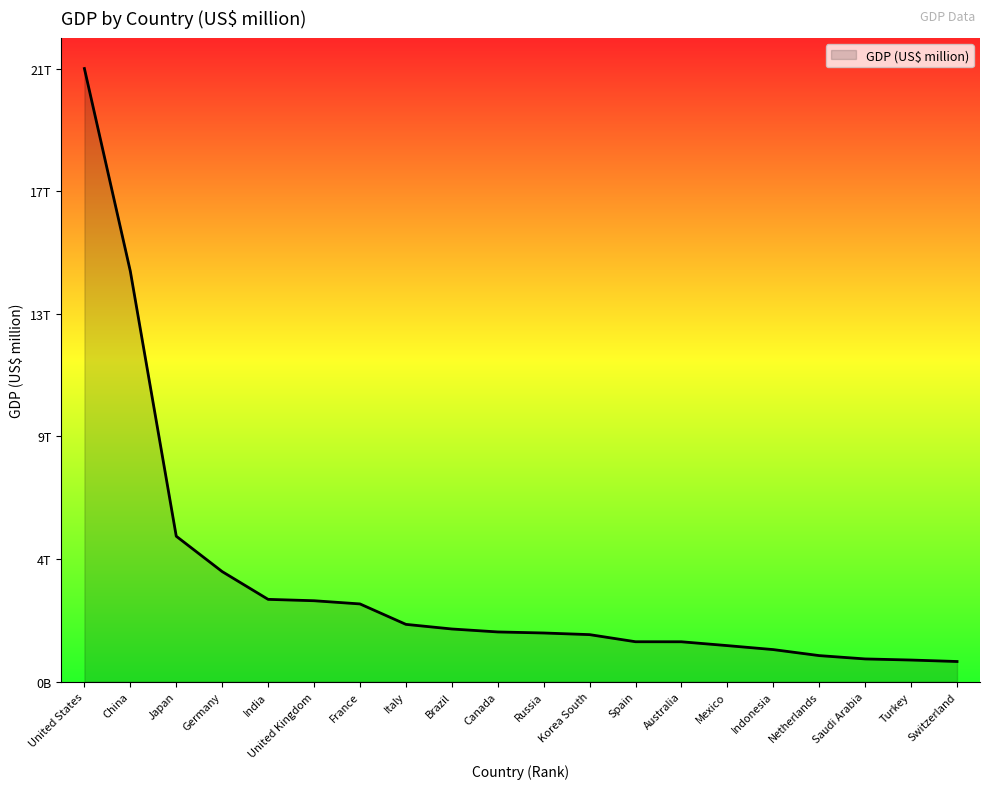

What position from the left is Switzerland?

20